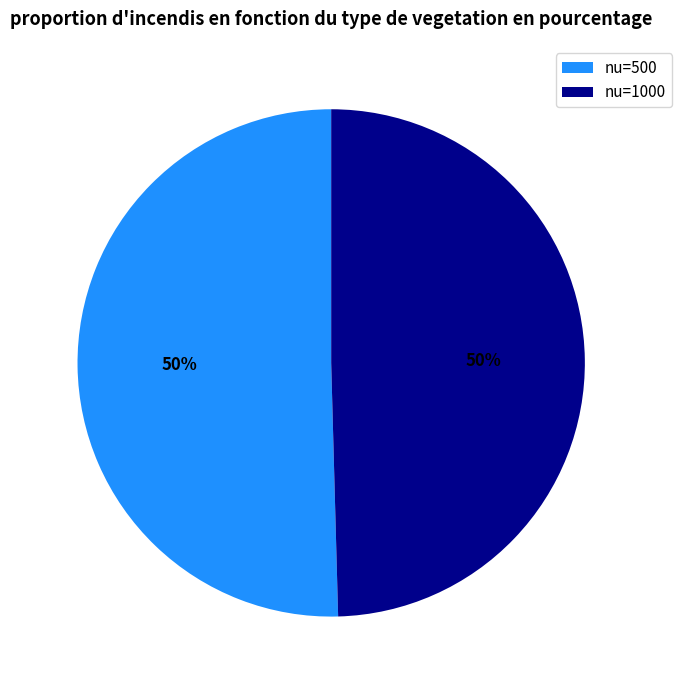

Approximately how many times larger is the value at nu=1000 compared to nu=500?

1.0